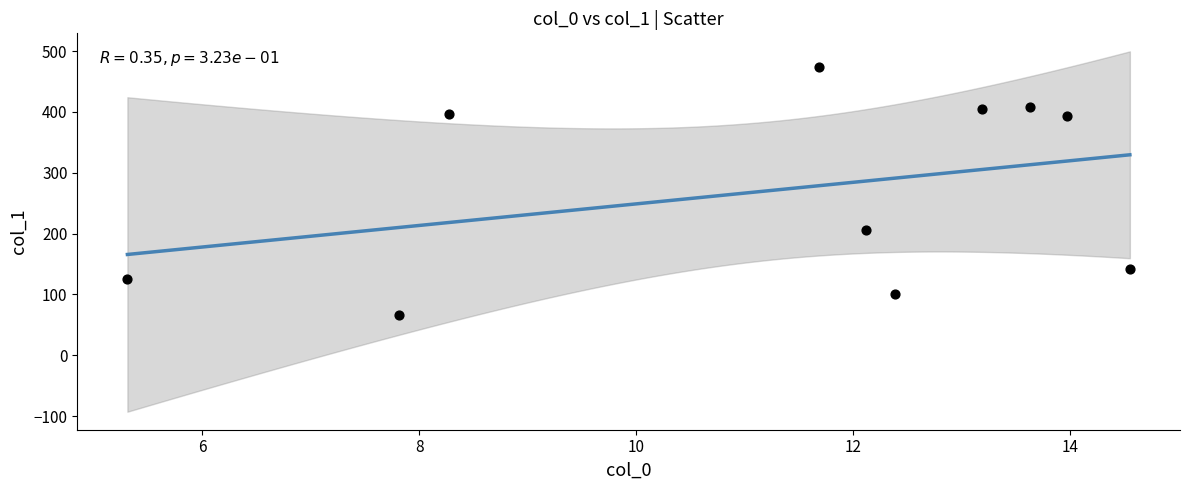

What Y value in the scatter plot is closest to 269?

206.2